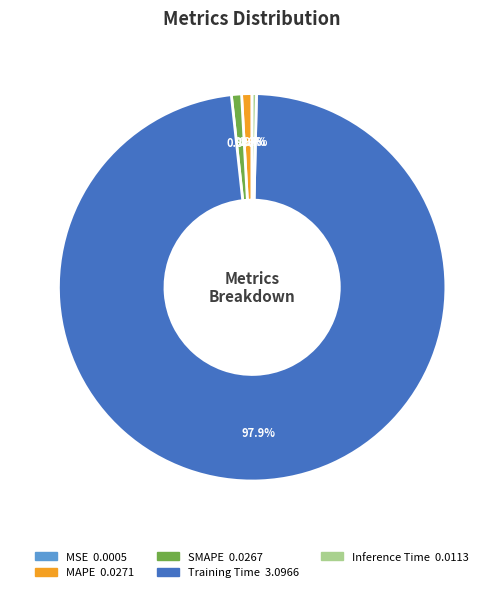

Which category accounts for the majority?

Training Time